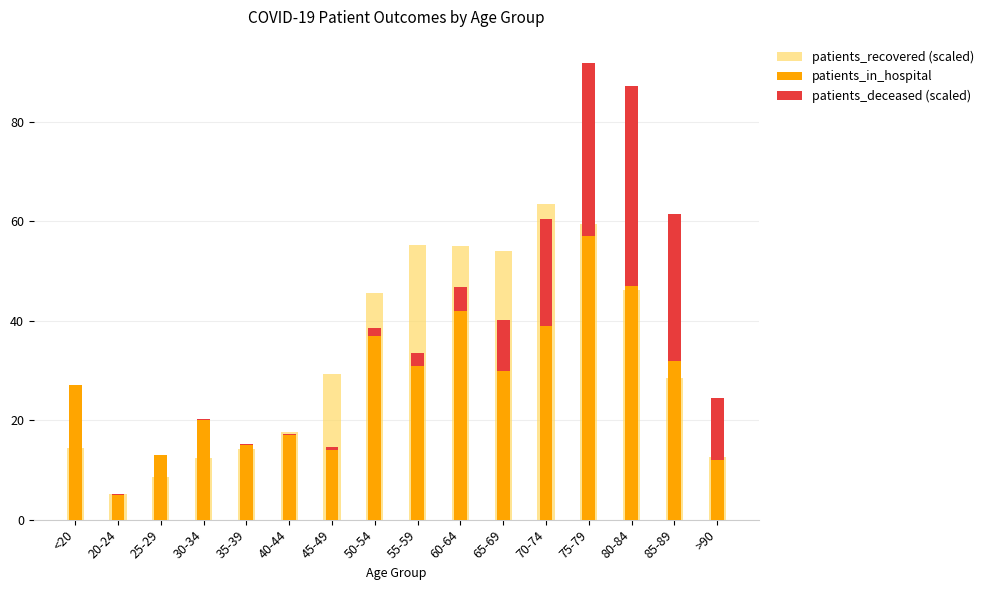

How many values in the patients_in_hospital series are below 30?

8